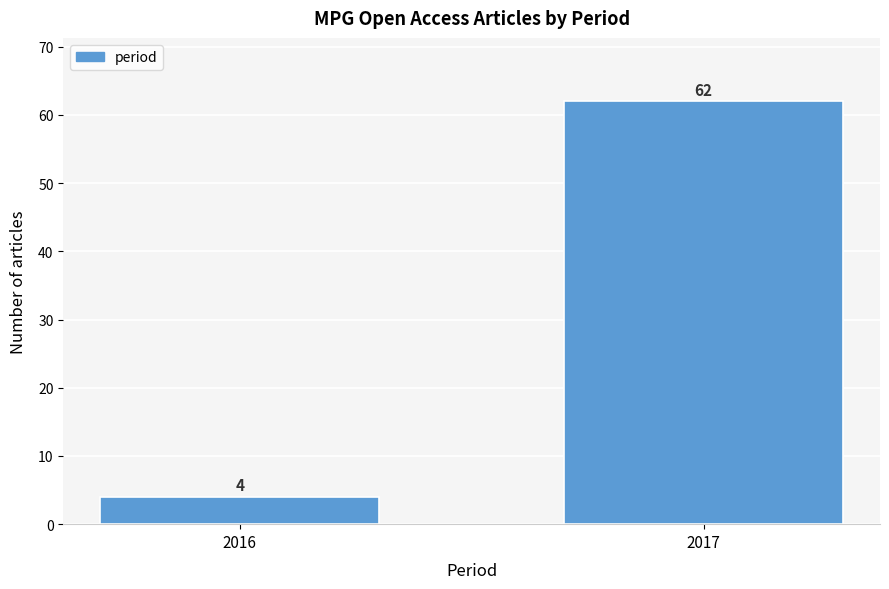

Reading right to left, transcribe all the data shown in this chart.

62	4